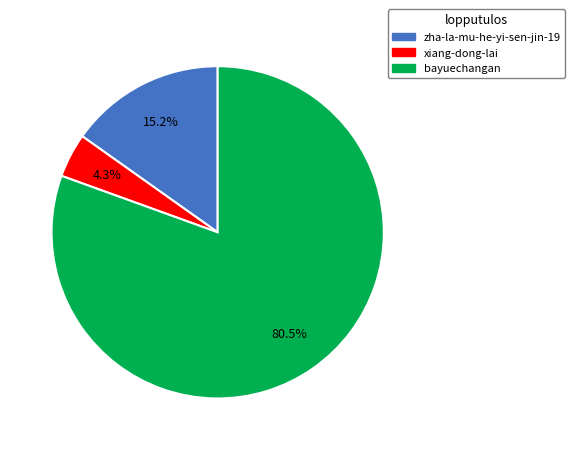

Is it true that zha-la-mu-he-yi-sen-jin-19 is 15% of the pie?

True